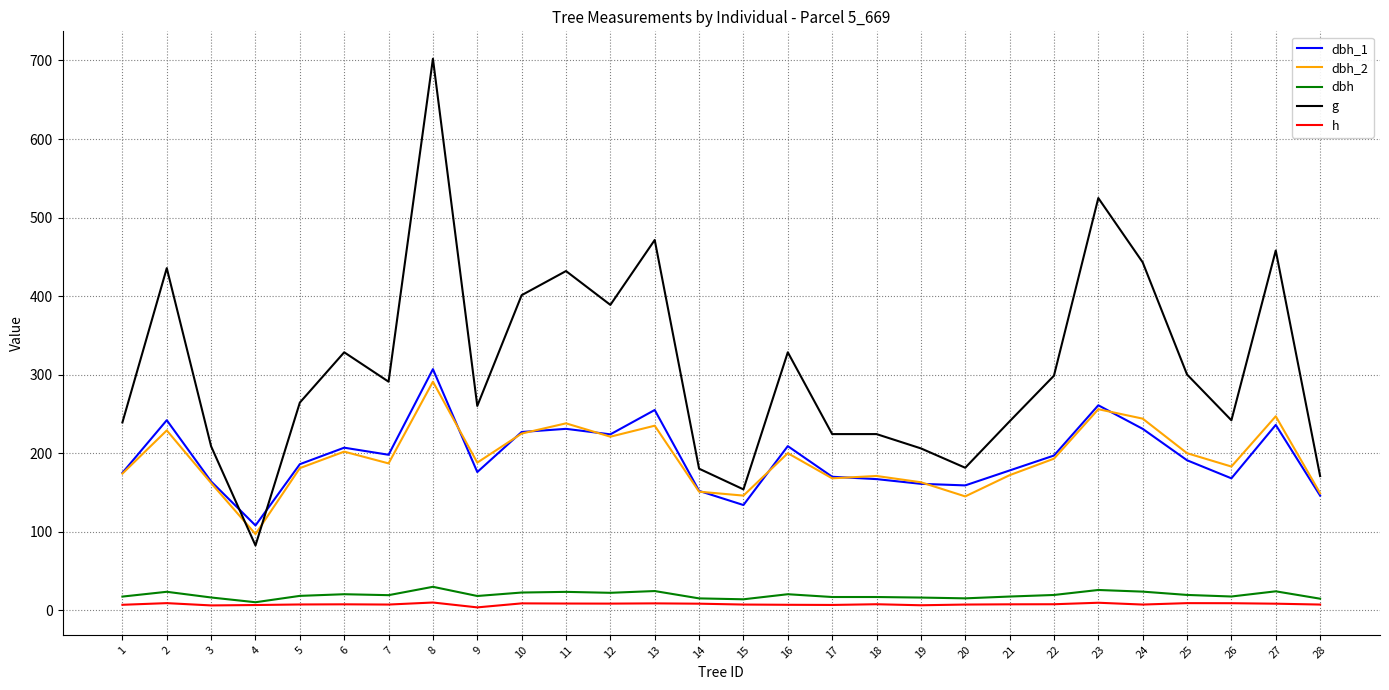

Which series has the largest range (max minus min)?

g